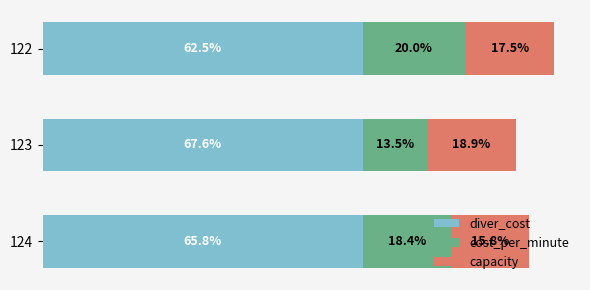

Which series has the largest range (max minus min)?

cost_per_minute